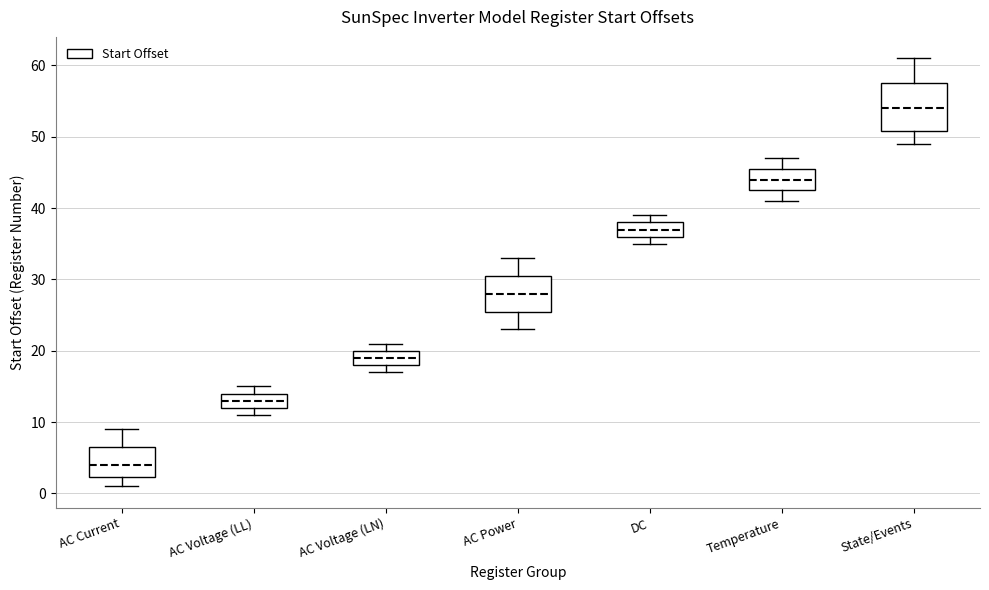

Where is the upper edge of the box for AC Power on the y-axis? The values are not printed on the chart, so give them approximately, as read against the axis.

31